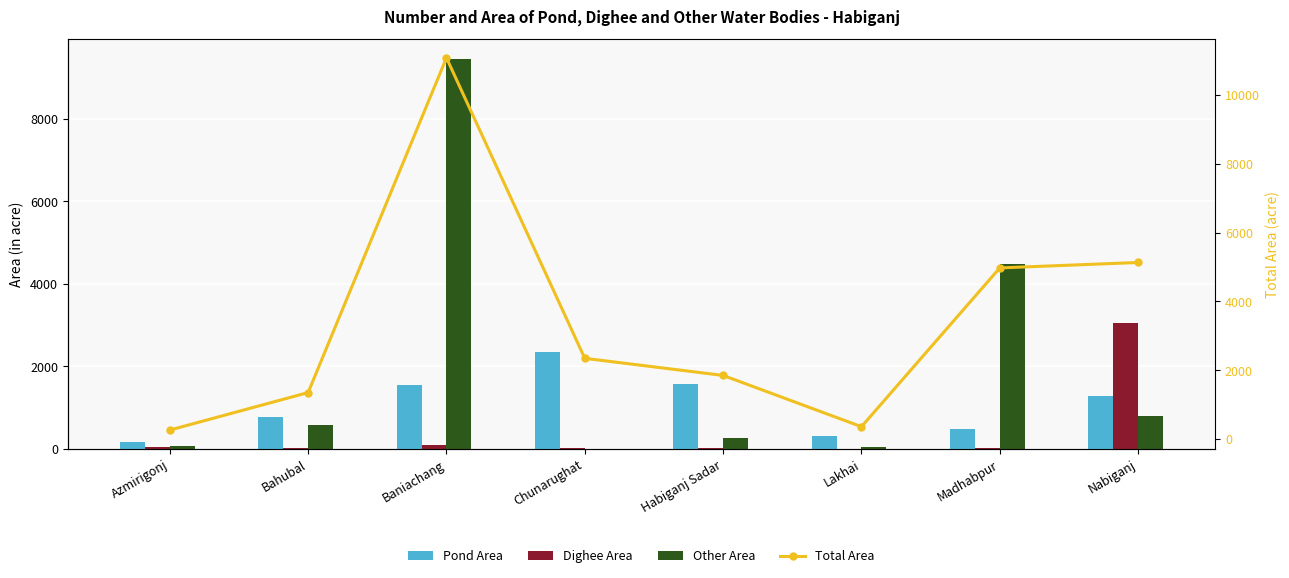

How many series are shown in this chart?

4